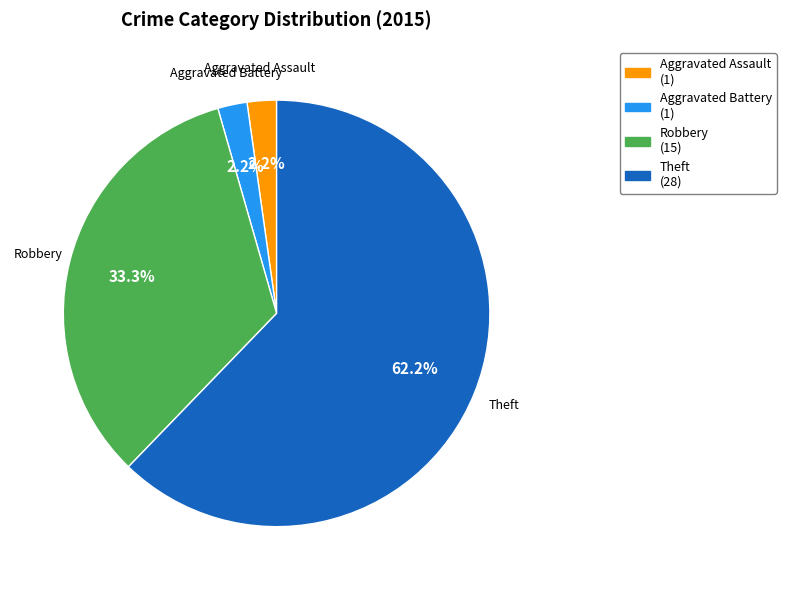

Is there any slice that represents more than half of the pie?

Yes